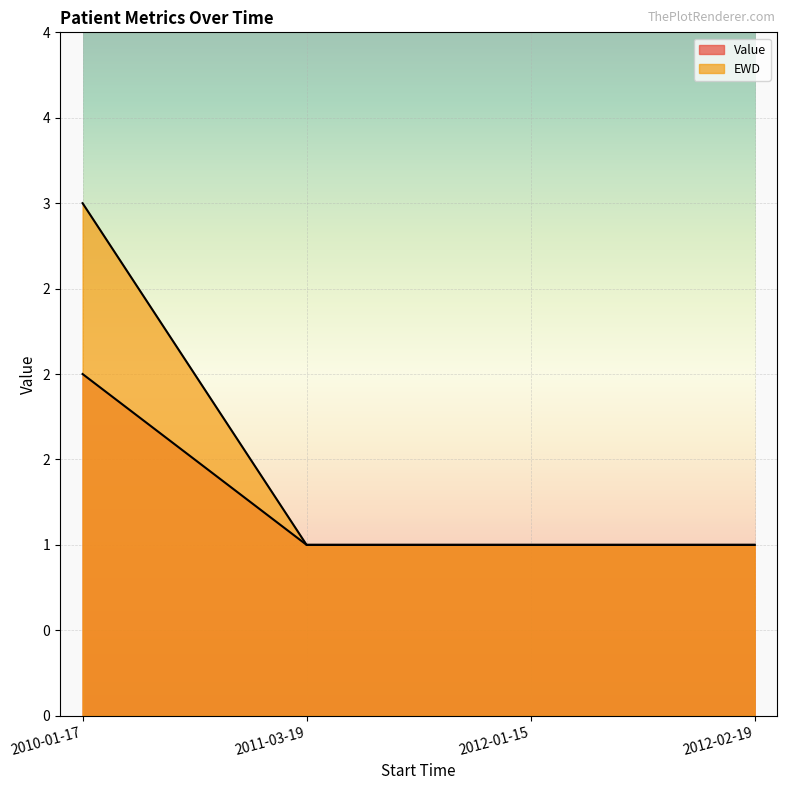

At which category is the sum across all series the highest?

2010-01-17